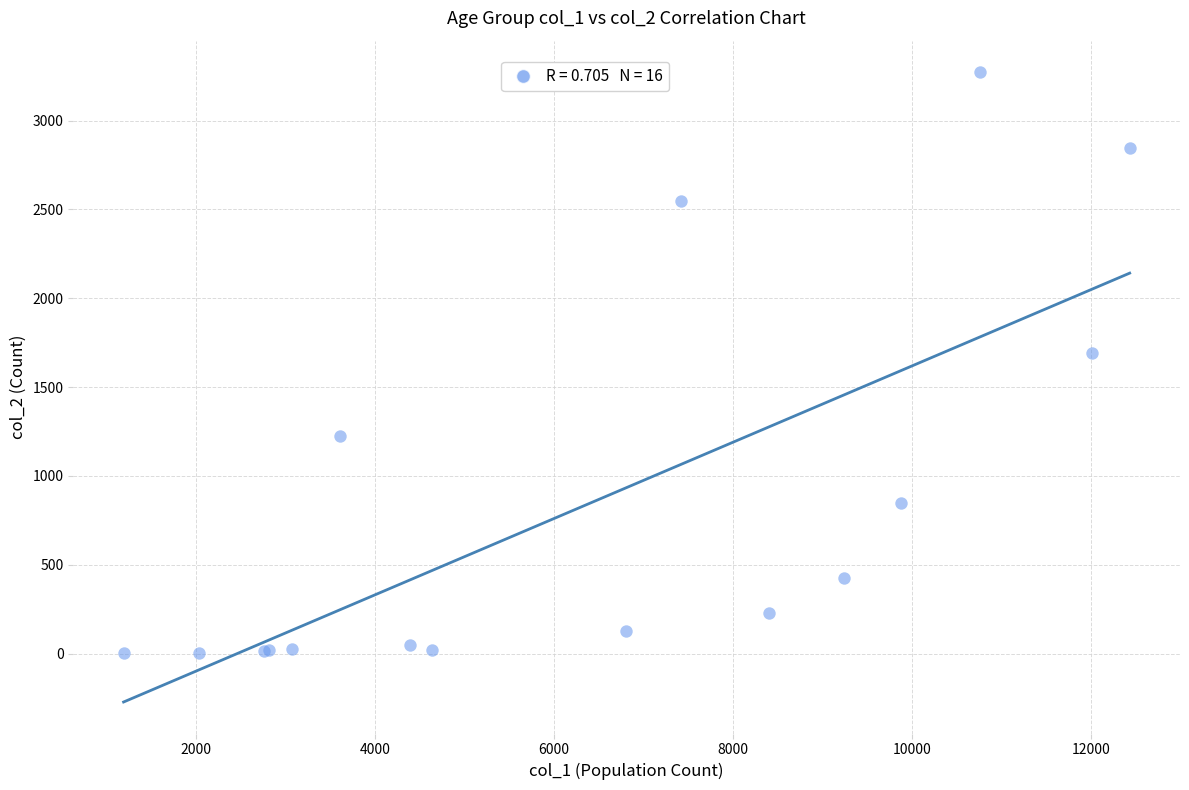

What Y value in the scatter plot is closest to 1638?

1690